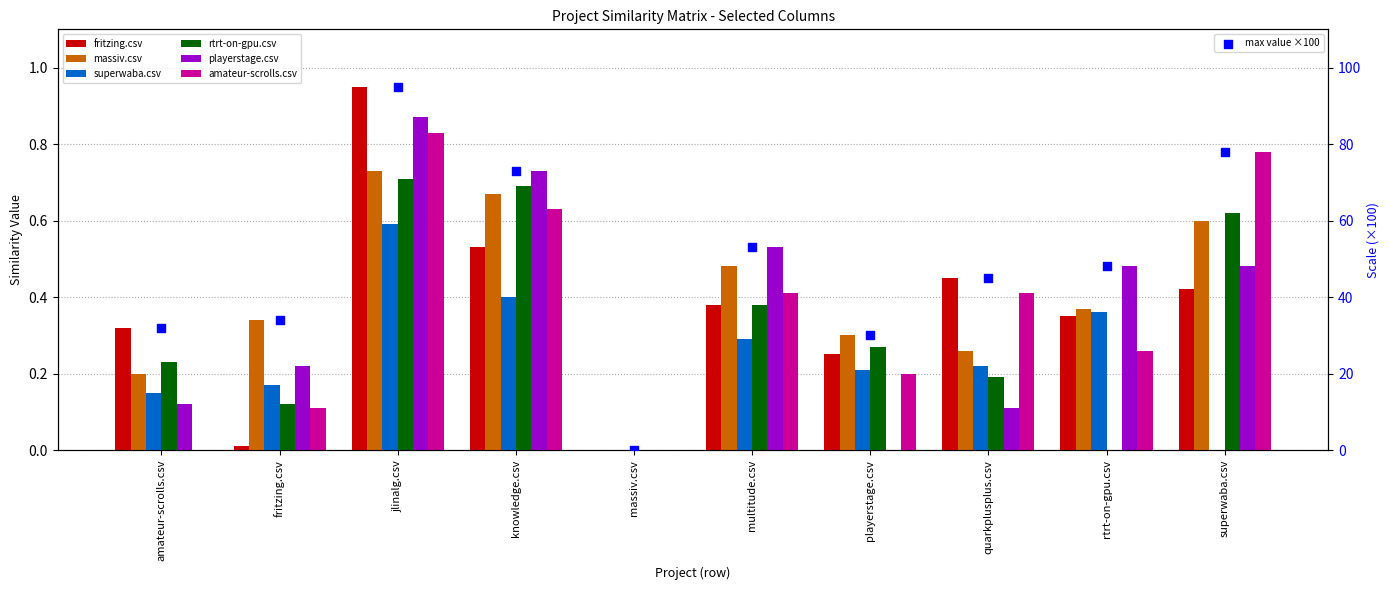

Which series has the largest total across all categories?

massiv.csv